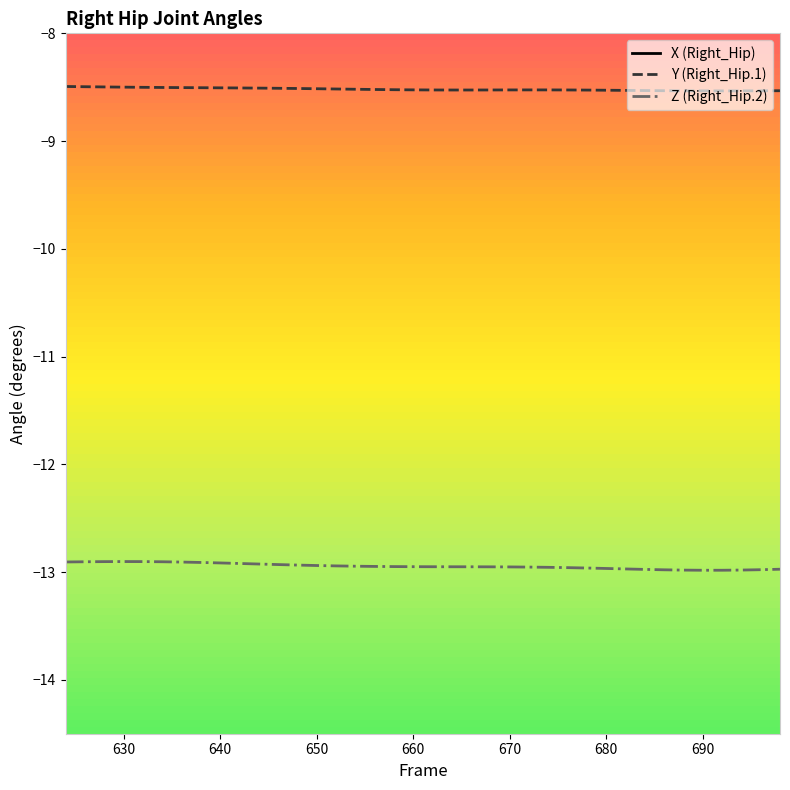

True or false: Z (Right_Hip.2) has a value of -17.4 at 630.

False